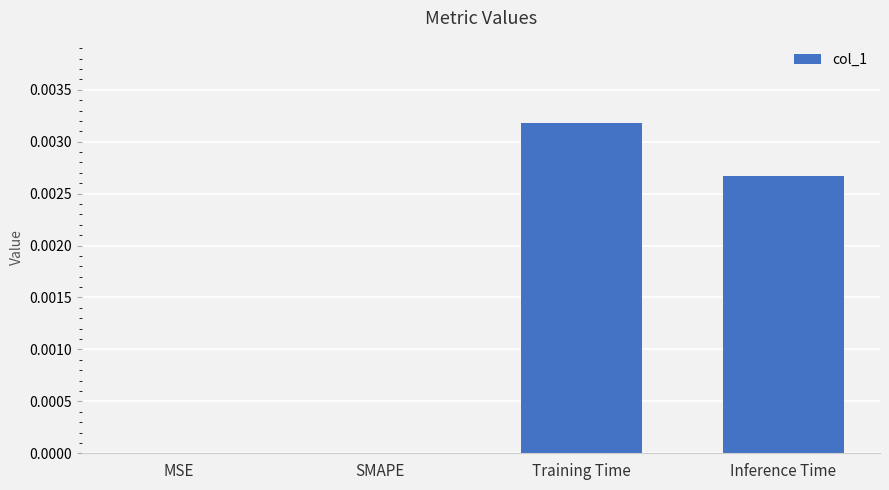

Which label corresponds to the largest value in the chart?

Training Time